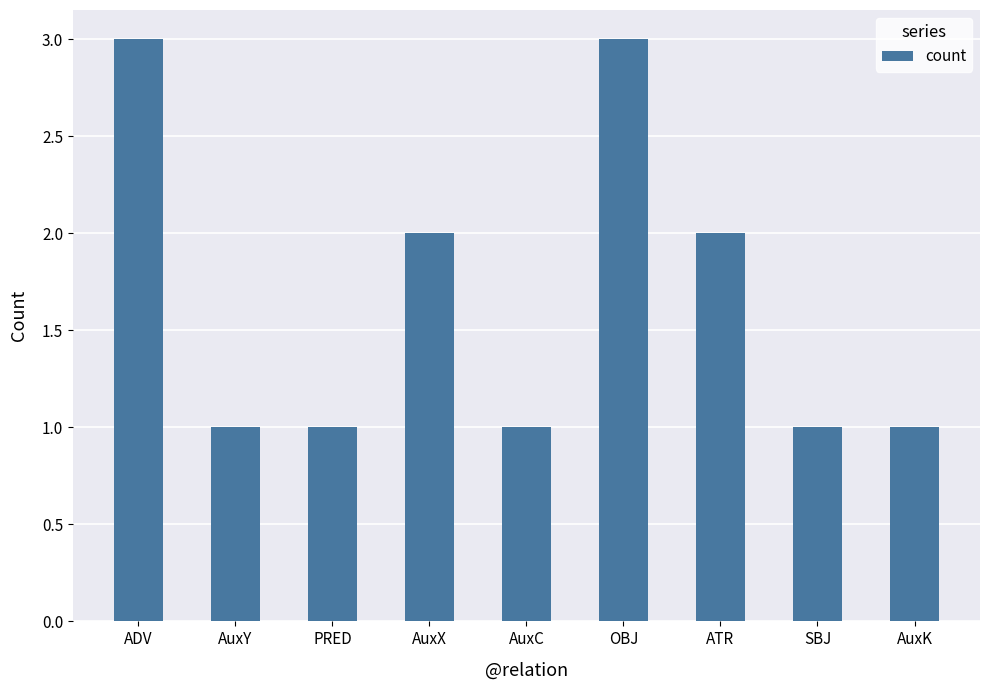

What is the ratio of the value at AuxC to the value at SBJ?

1.0